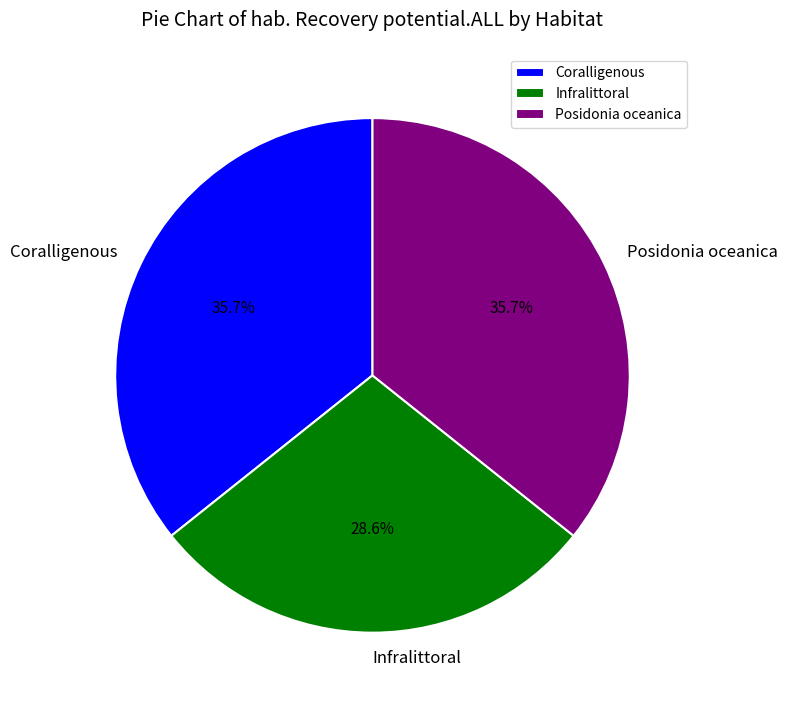

To the nearest percent, what percentage of the pie is Coralligenous?

36%